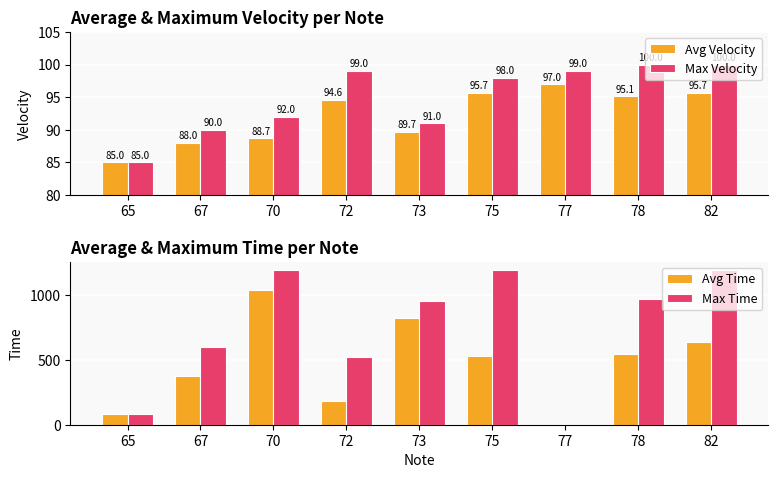

Which label corresponds to the smallest value in the chart?

77